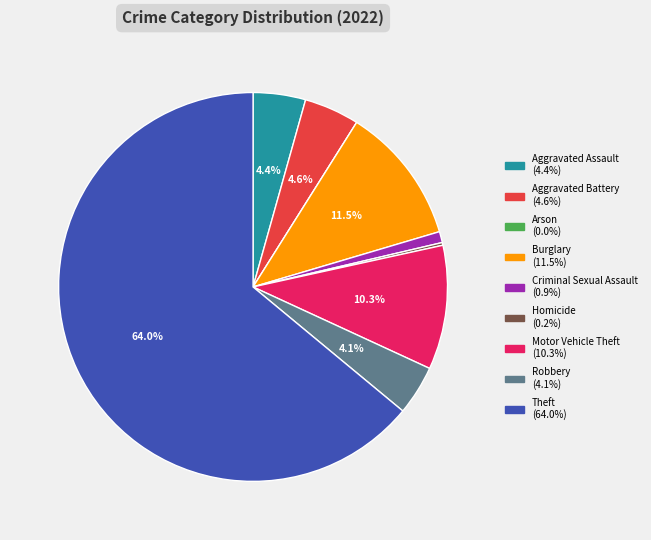

Which slice is the largest?

Theft